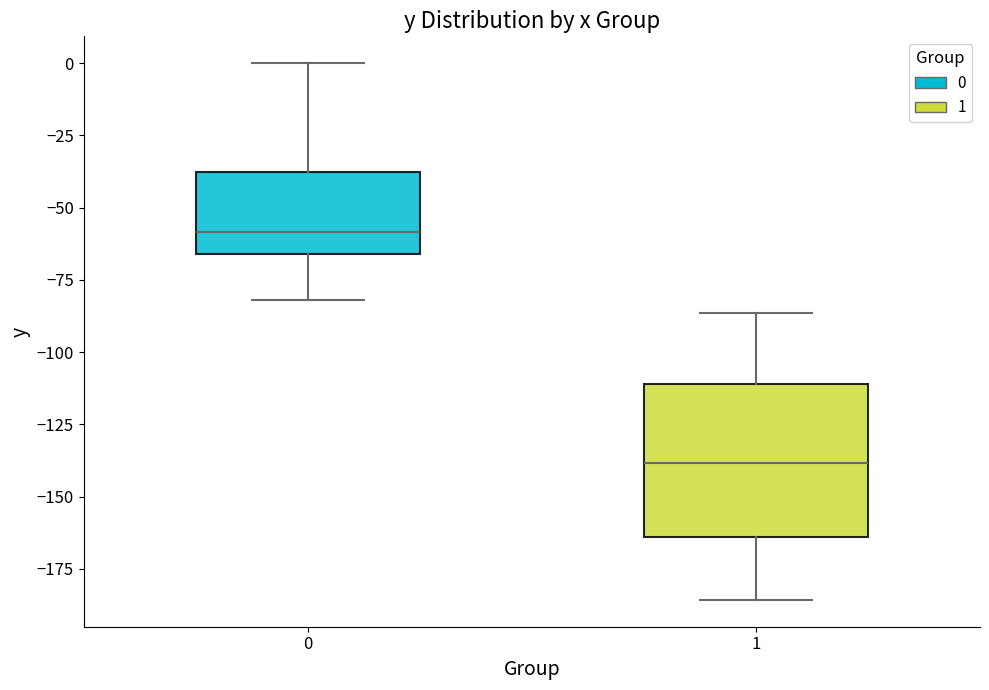

Where is the upper edge of the box at x = 1 on the y-axis? The values are not printed on the chart, so give them approximately, as read against the axis.

-110